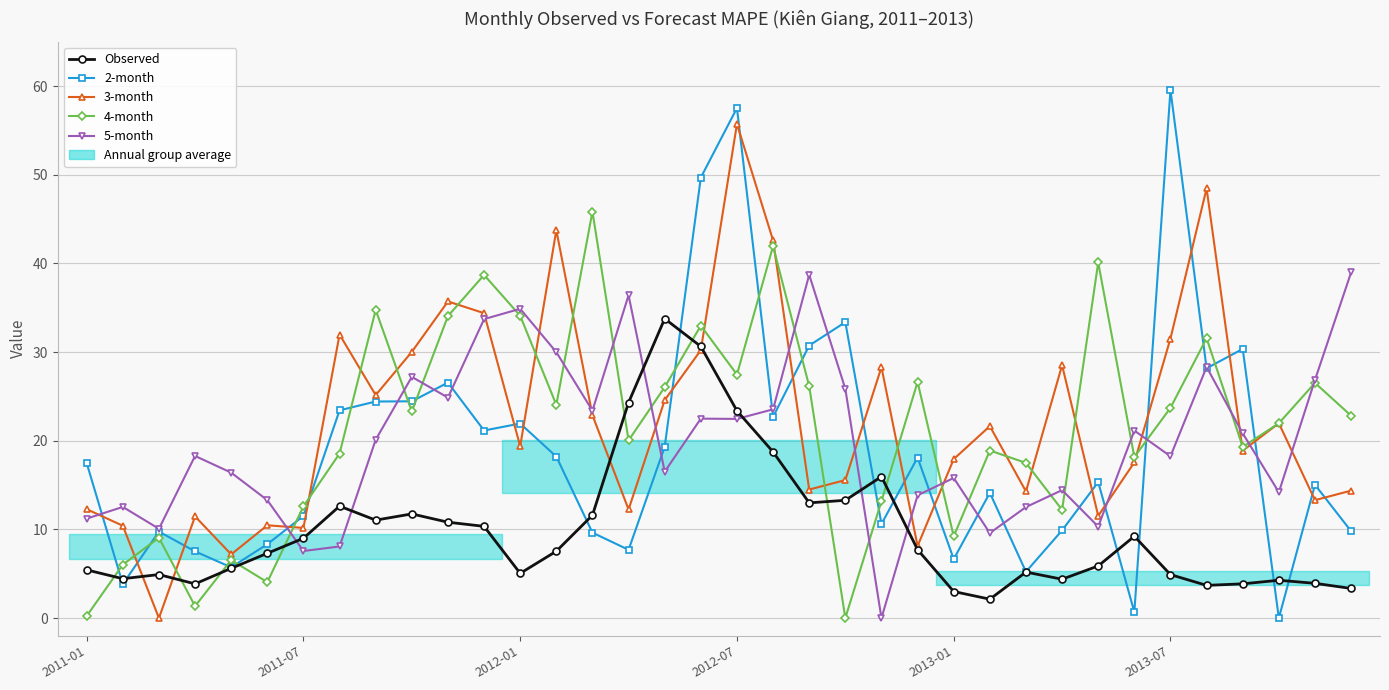

After their last crossing, which series has the higher values: Observed or 4-month?

4-month